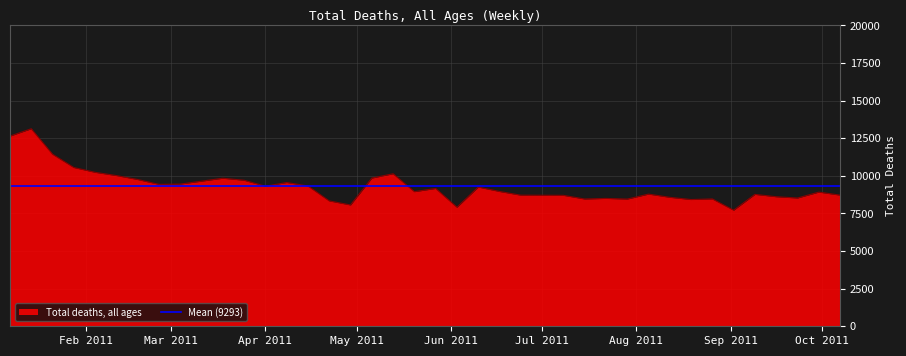

What is the highest value of the Total deaths, all ages series?

13133